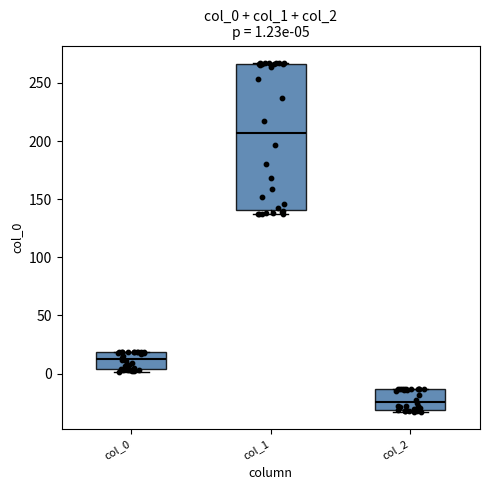

Which box has the highest median line?

col_1